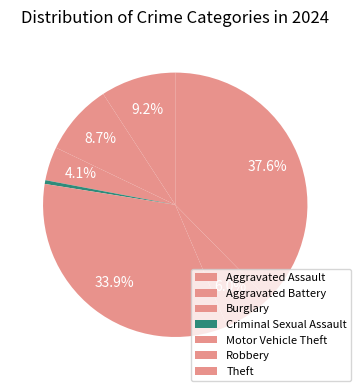

To the nearest percent, what portion does Aggravated Battery represent?

9%